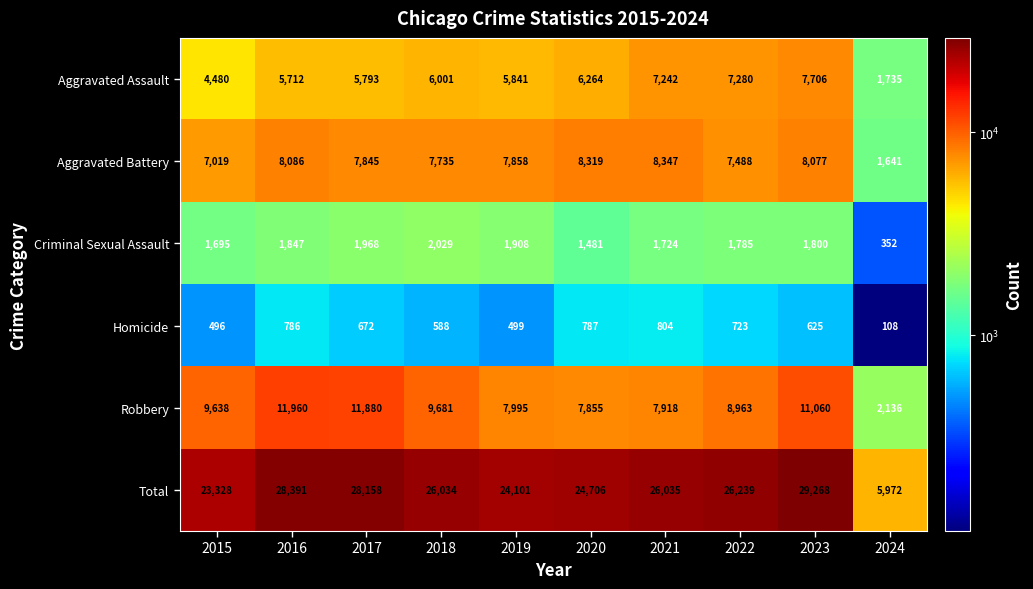

How many data points does each series have?

10